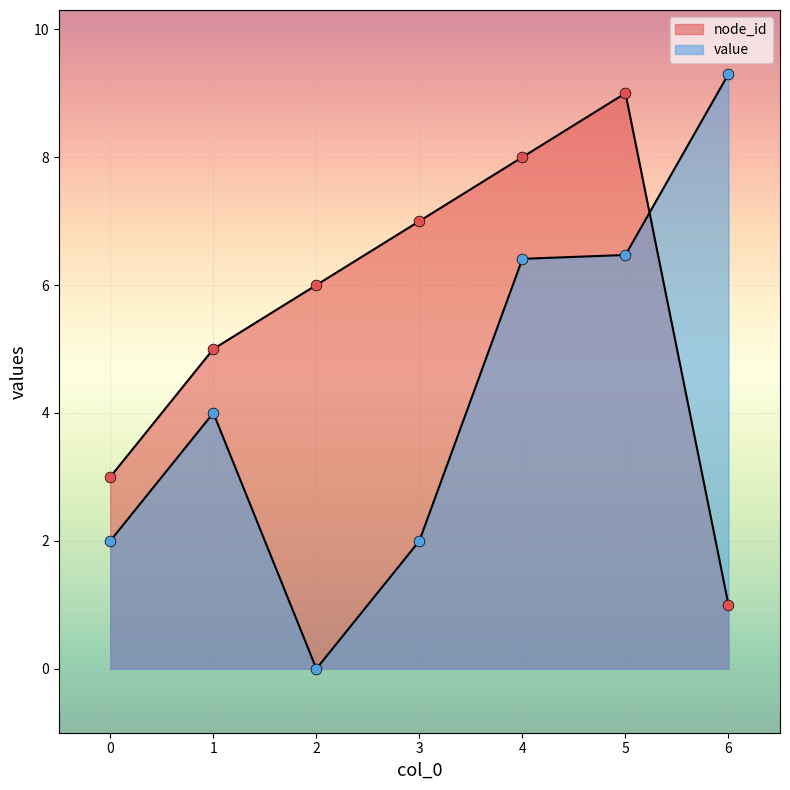

At which category is the sum across all series the highest?

5